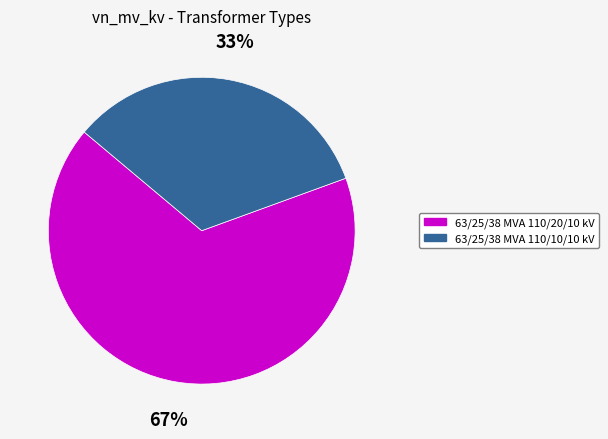

Rank the categories by value from lowest to highest.

63/25/38 MVA 110/10/10 kV, 63/25/38 MVA 110/20/10 kV